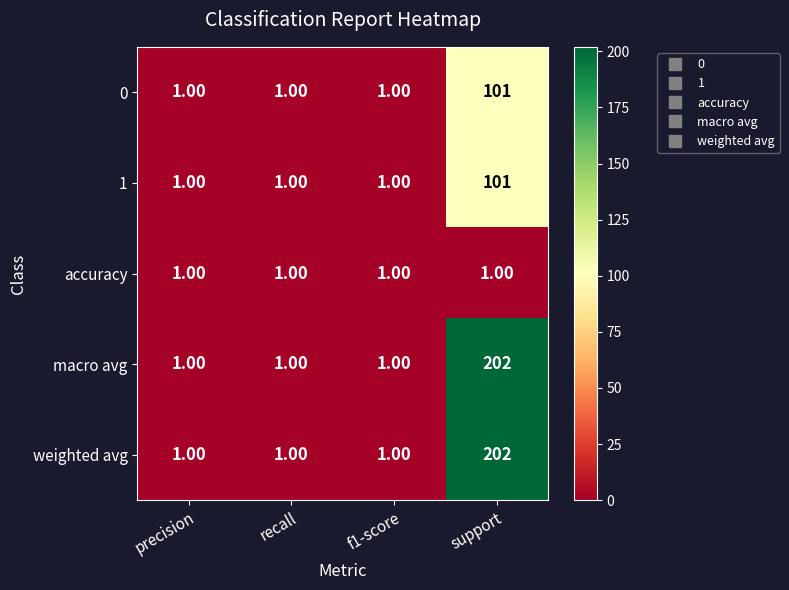

What is the difference between the highest and lowest values at support?

201